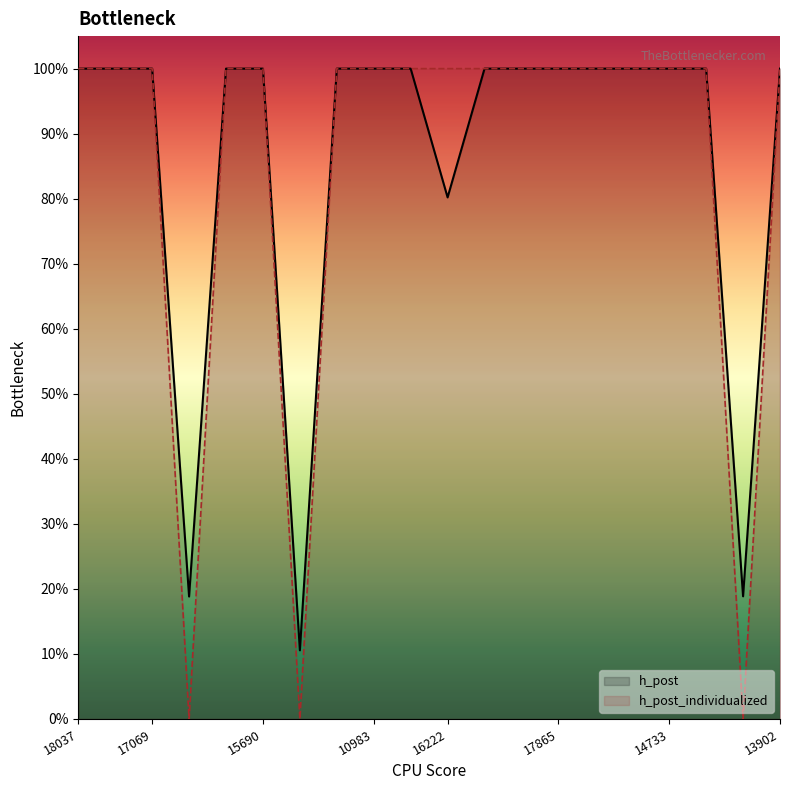

List the labels in order of h_post value, largest first.

18037, 14408, 17069, 11550, 15690, 14631, 10983, 17390, 14105, 14944, 17865, 17358, 17368, 14733, 13458, 13902, 16222, 12599, 19694, 12820